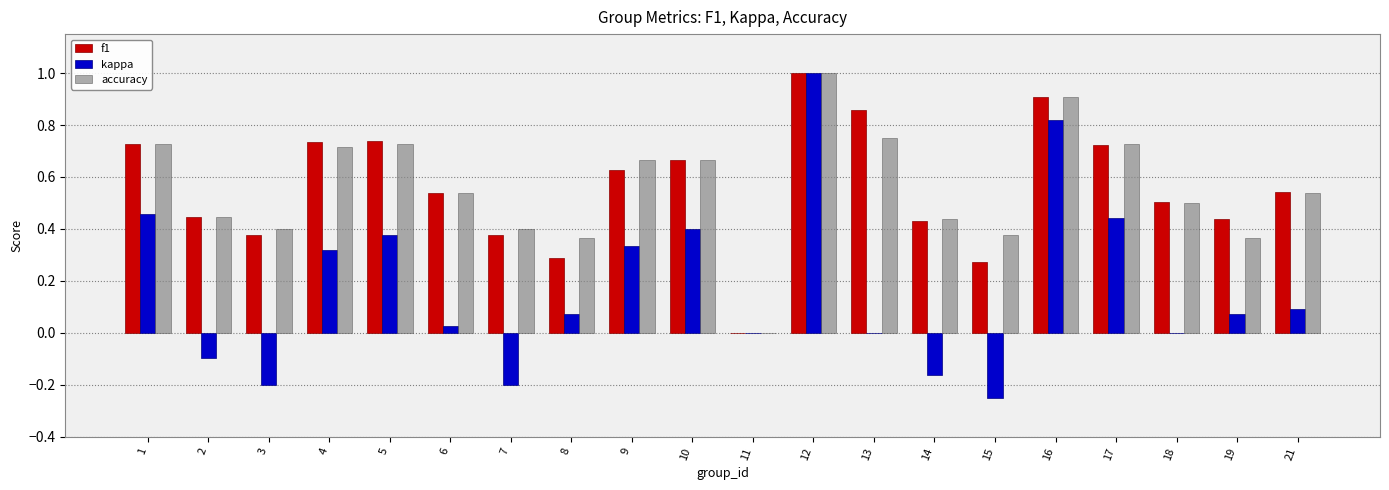

Is it true that accuracy equals 0.4 at 13?

False